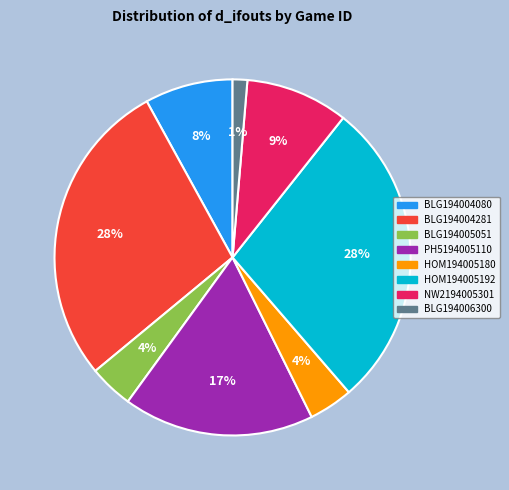

The PH5194005110 slice represents 17% of the pie. True or false?

True